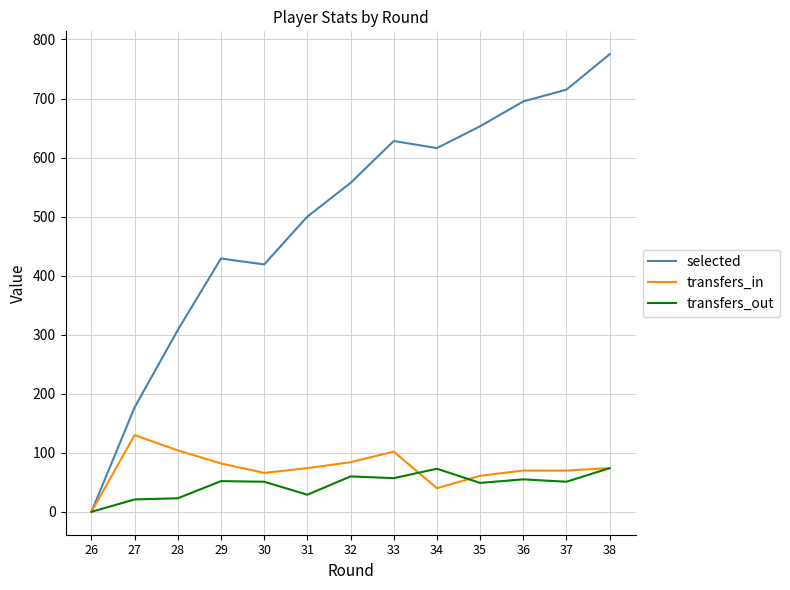

At which label is selected closest to 387?

30